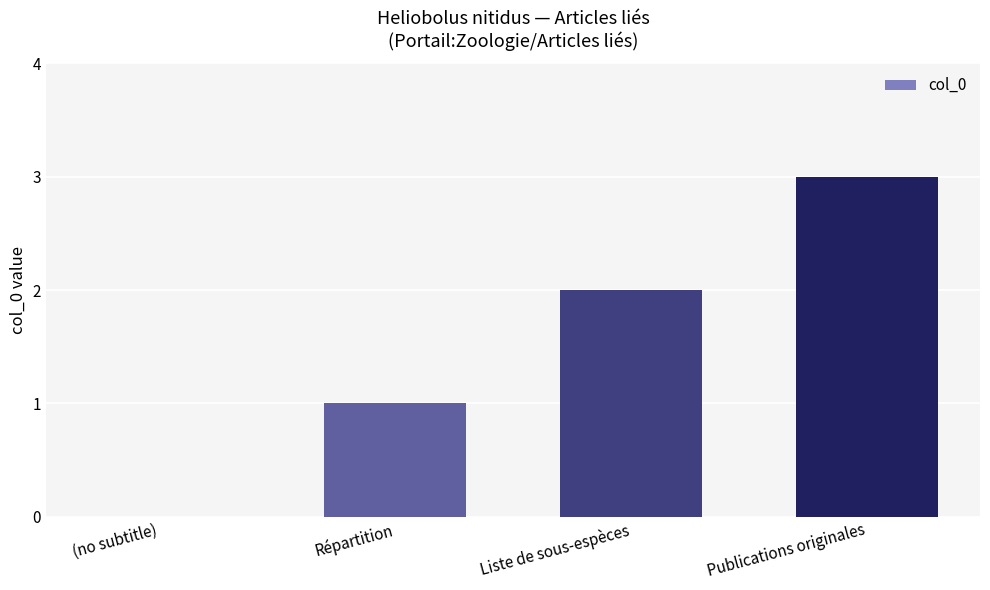

What is the average value?

2